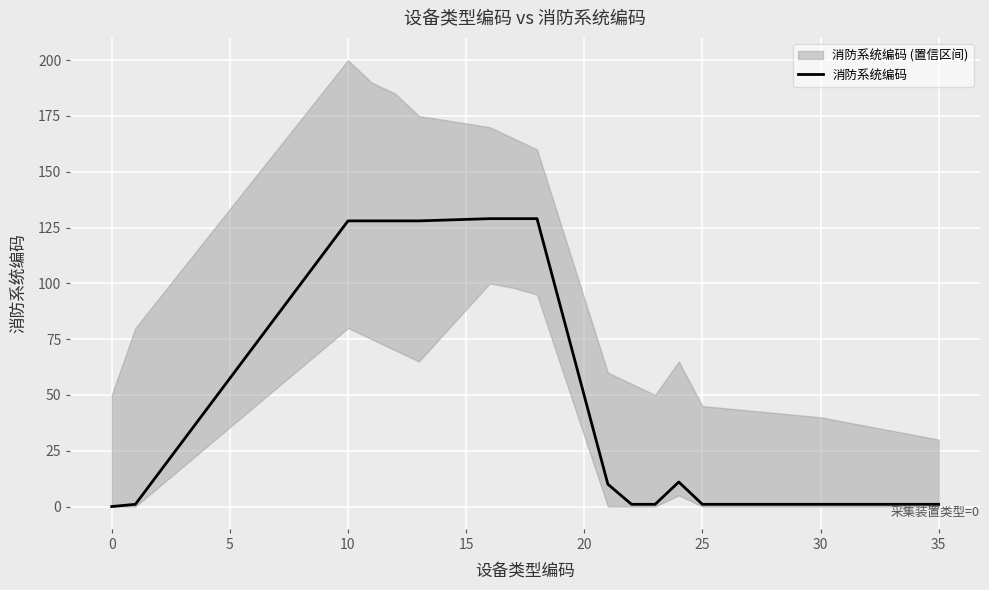

What is the highest value of the 消防系统编码 series?

129